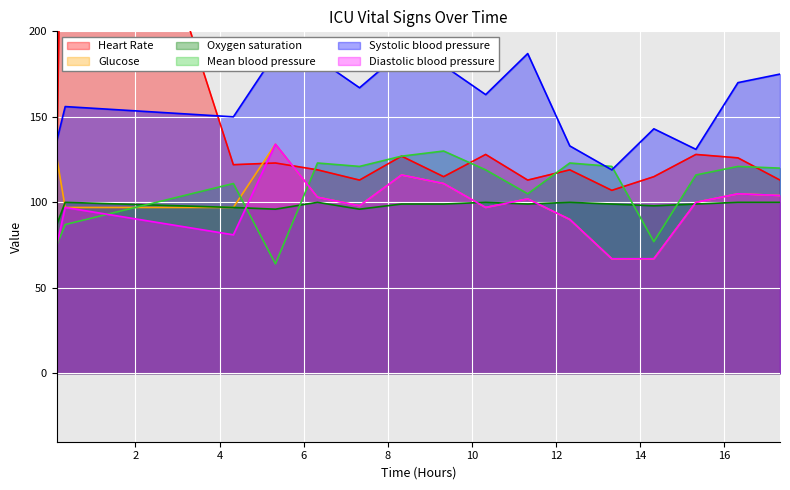

How many values in the Oxygen saturation series are below 99?

5